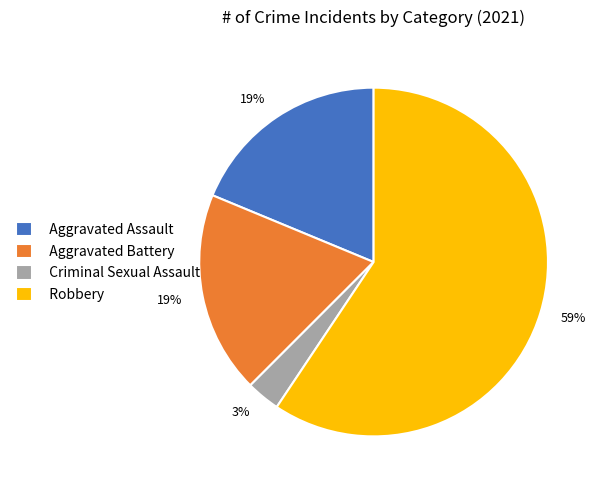

Is there any slice that represents more than half of the pie?

Yes